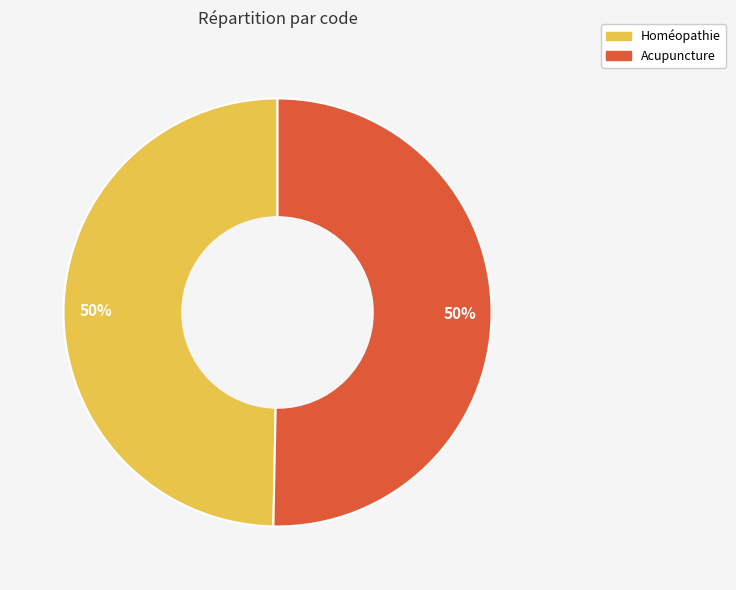

The Homéopathie slice represents 42% of the pie. True or false?

False